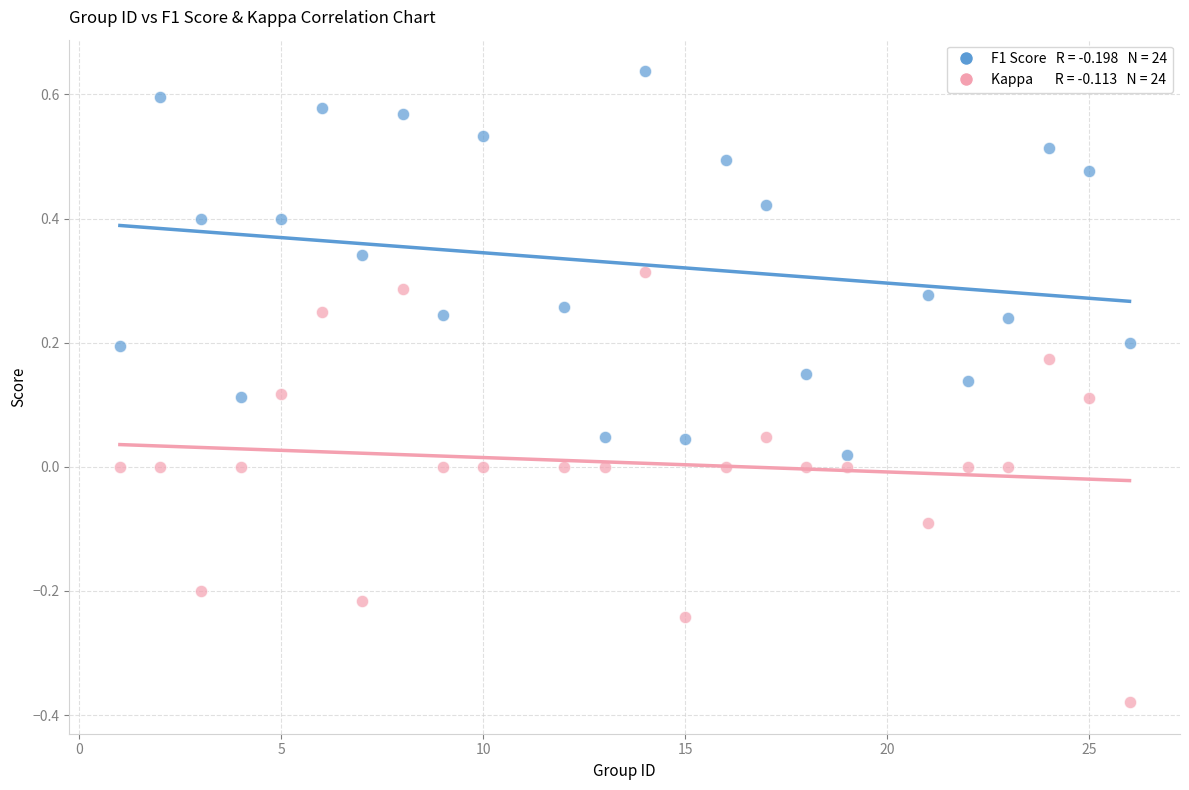

Across all data points, what is the range of X values (max minus min)?

25.0